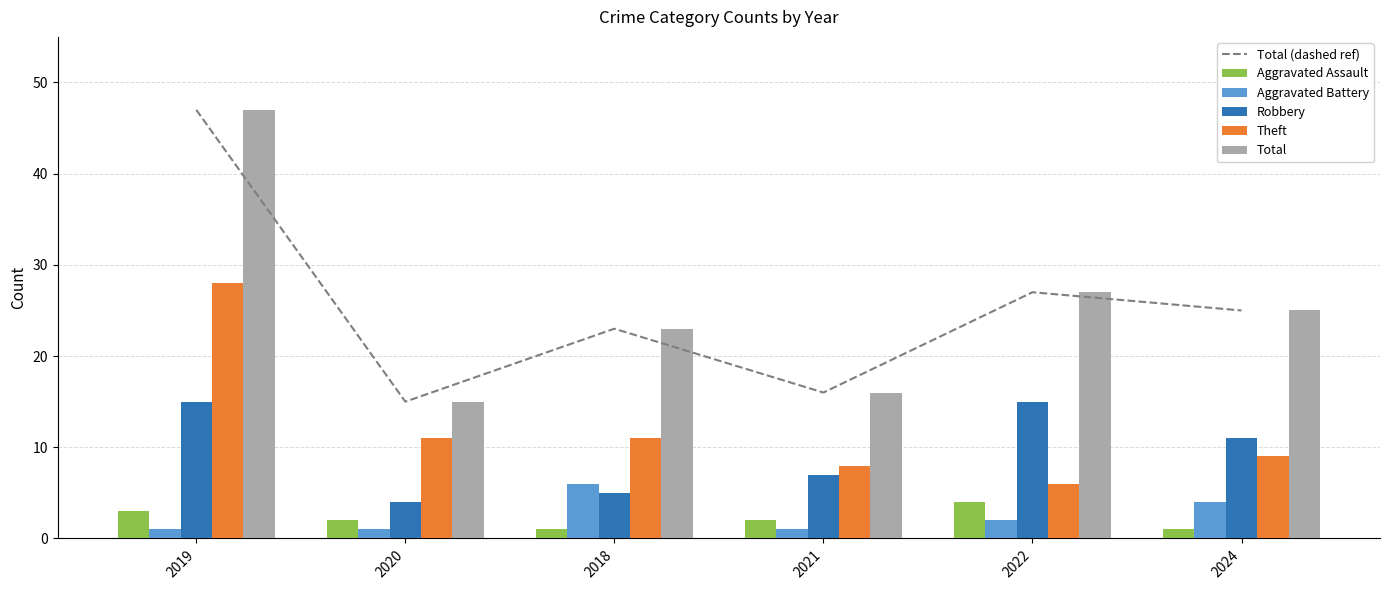

What is the smallest value displayed?

1